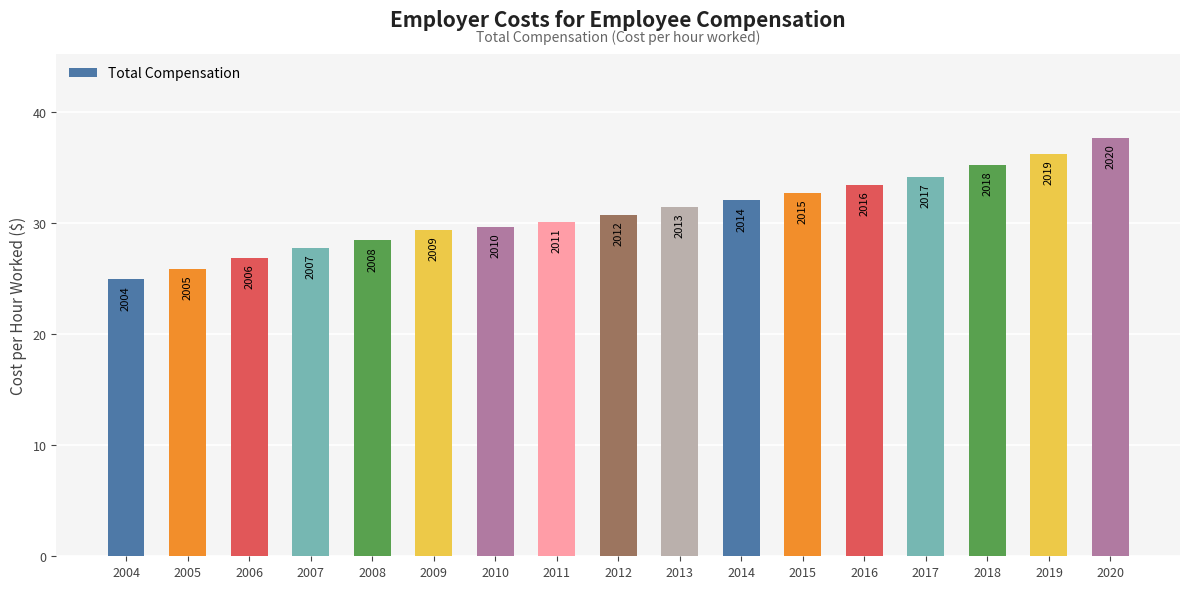

Reading right to left, extract all data points from this chart.

2020=37.7	2019=36.2	2018=35.3	2017=34.2	2016=33.4	2015=32.8	2014=32.1	2013=31.5	2012=30.8	2011=30.1	2010=29.7	2009=29.4	2008=28.5	2007=27.8	2006=26.9	2005=25.9	2004=24.9